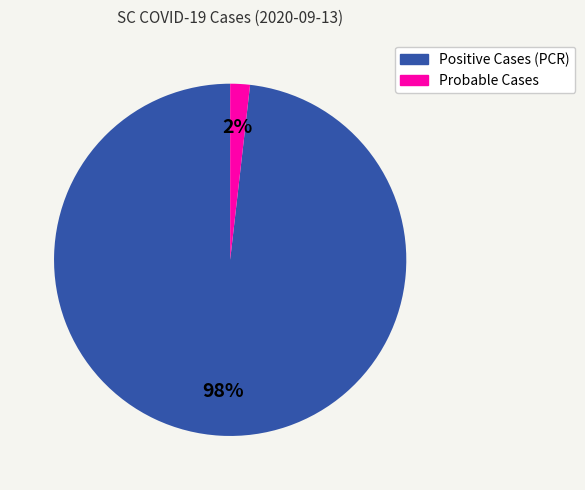

To the nearest percent, what is the difference between the Positive Cases (PCR) and Probable Cases slice percentages?

96%